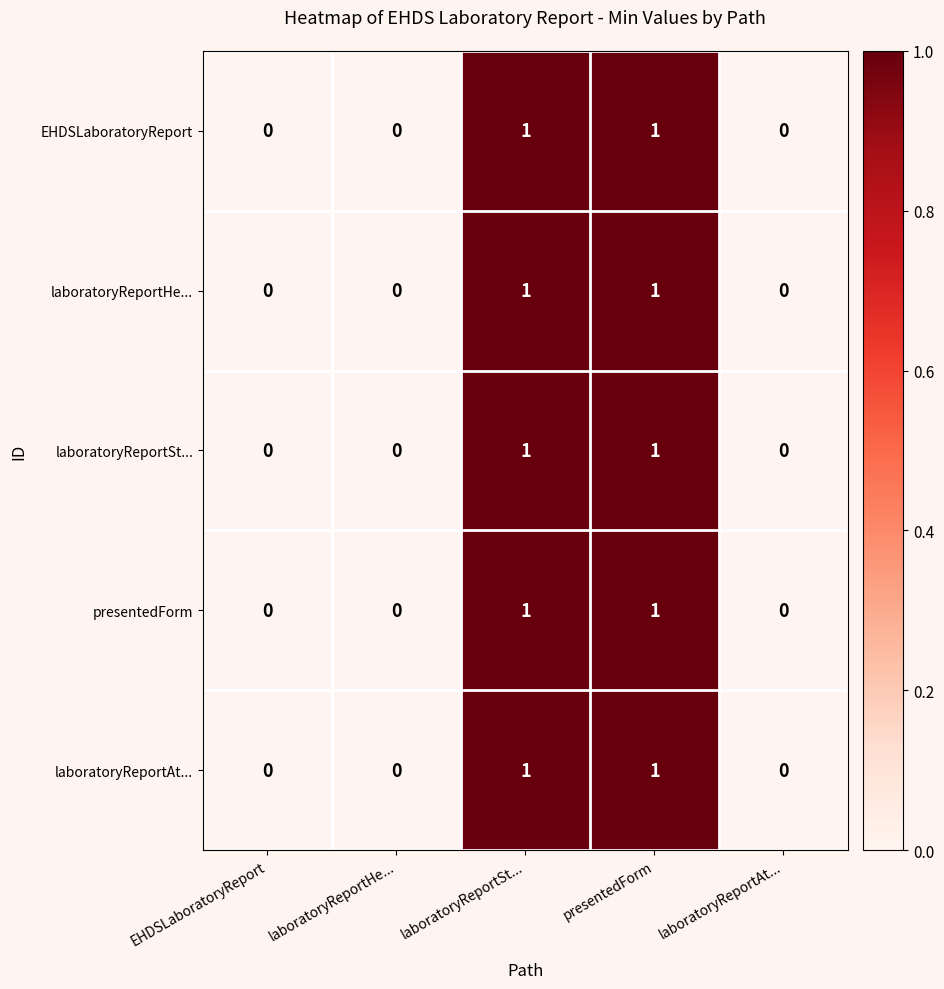

Count the EHDSLaboratoryReport values in the range 0 to 1.

5